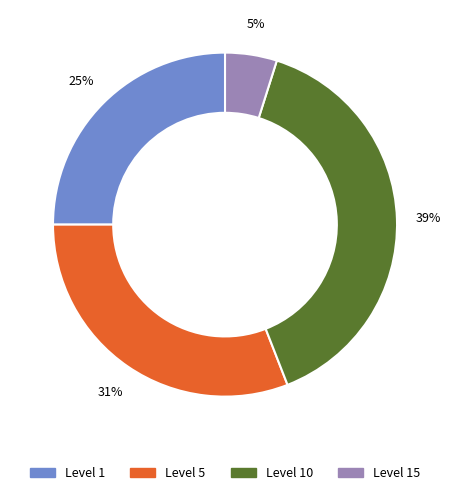

Does any single category account for the majority?

No